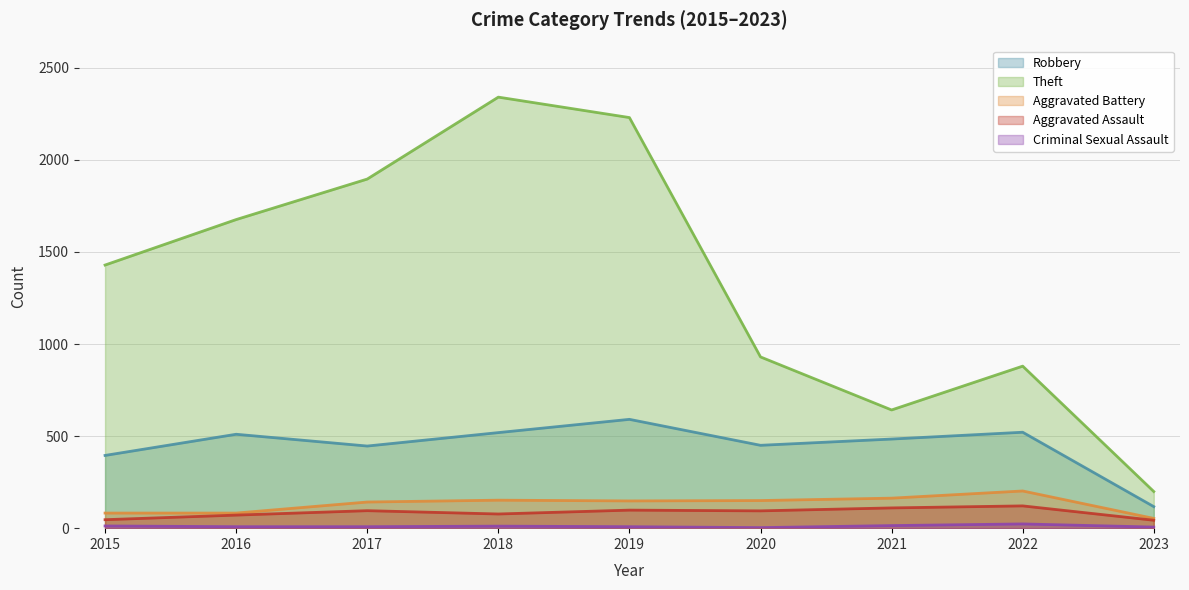

How many data points in Robbery are less than 484?

4